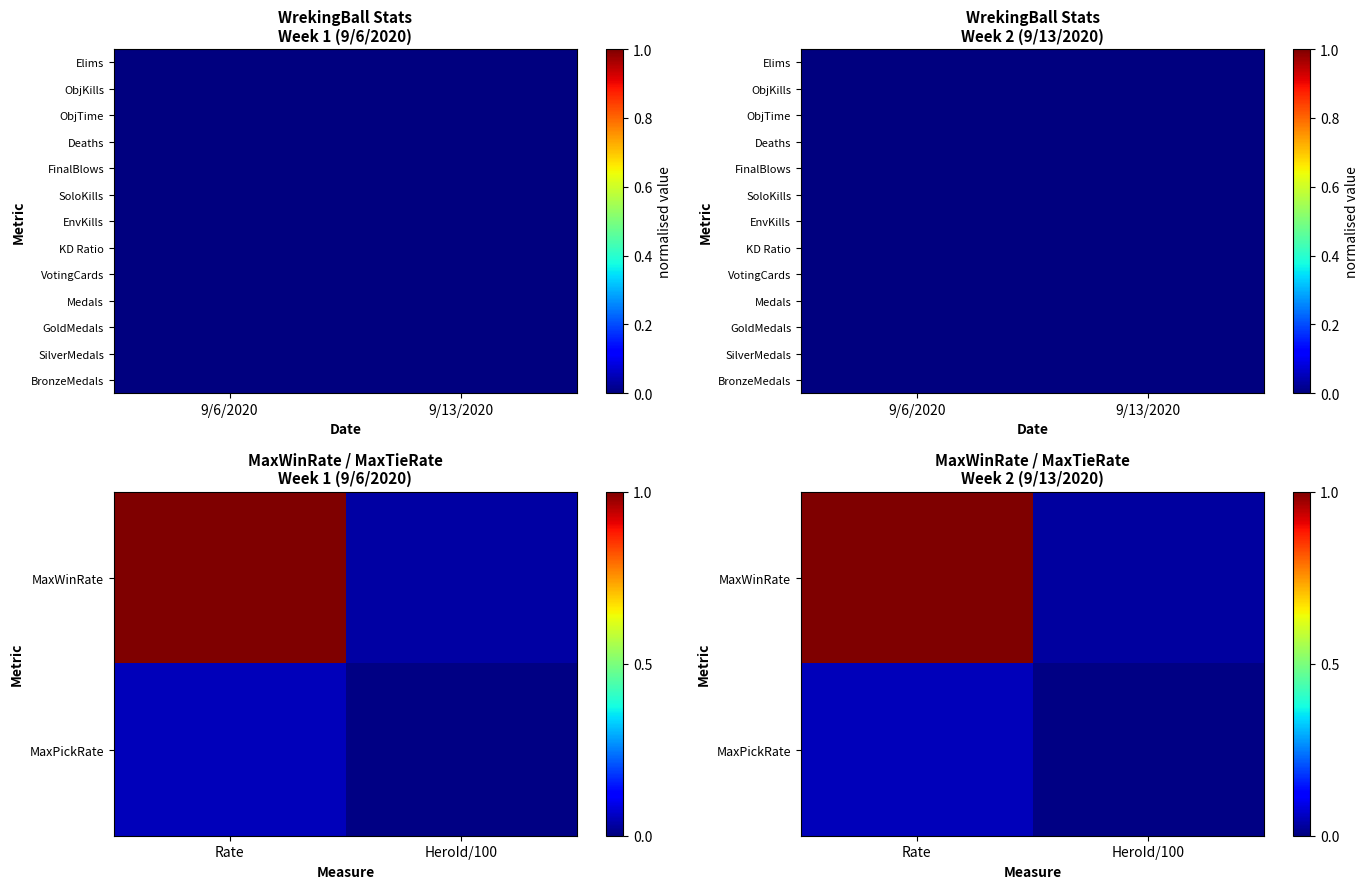

Is it true that FinalBlows equals 0.0 at 9/6/2020?

True